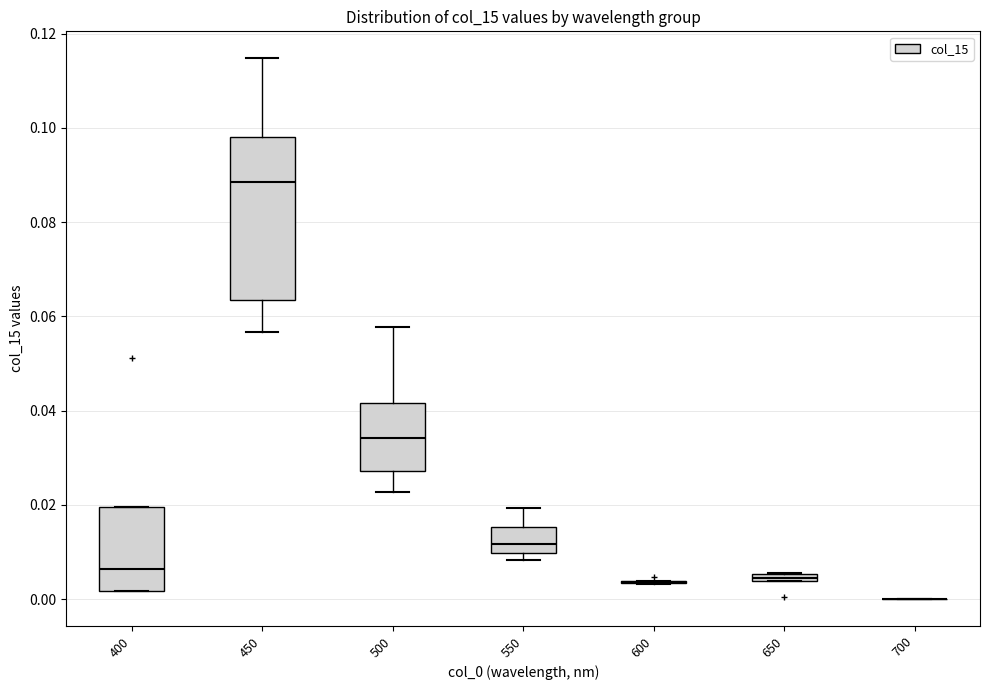

Where does the median line of the box at x = 400 sit on the y-axis? The values are not printed on the chart, so give them approximately, as read against the axis.

0.006